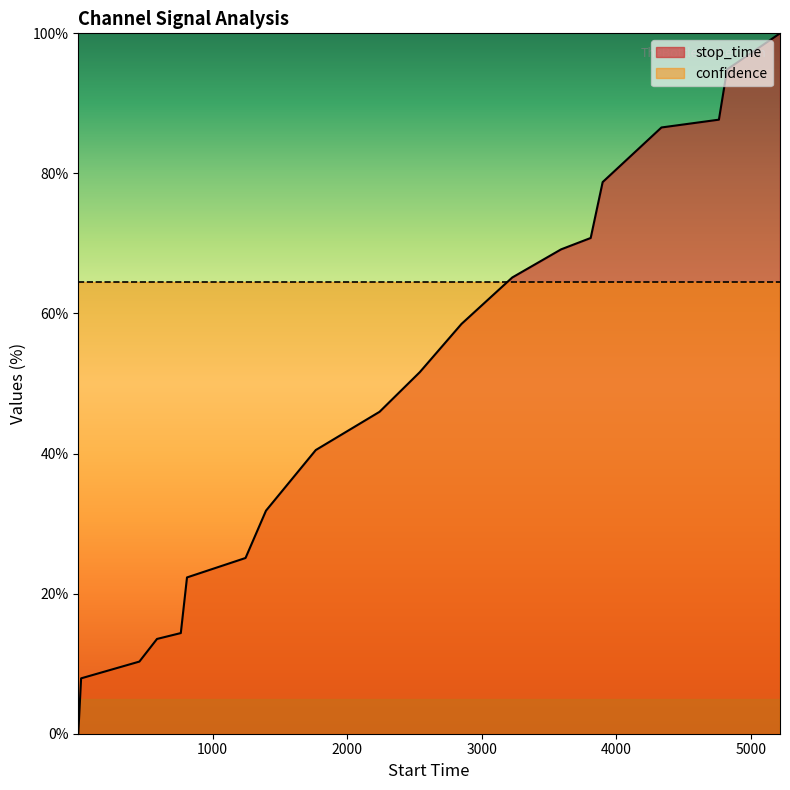

How many lines are shown in the chart?

2